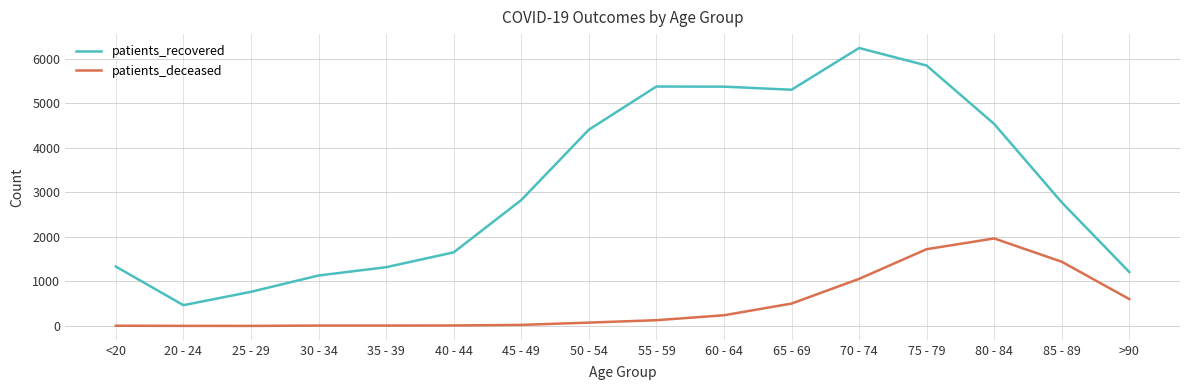

Does the chart display data point markers on the line(s)?

No